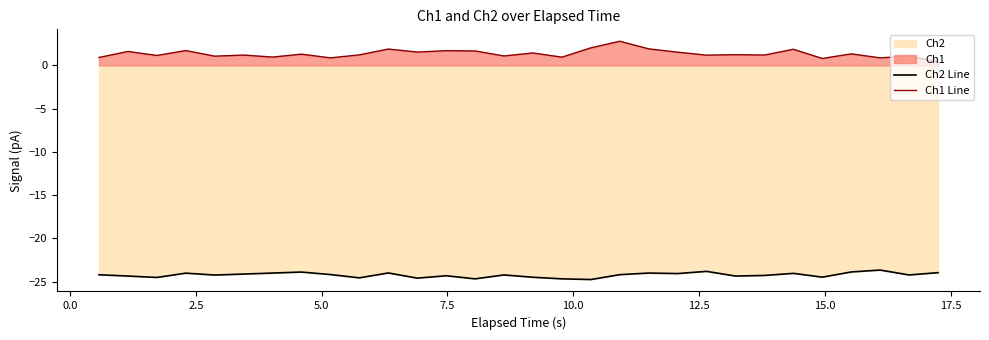

What is the highest value of the Ch2 Line series?

-23.7